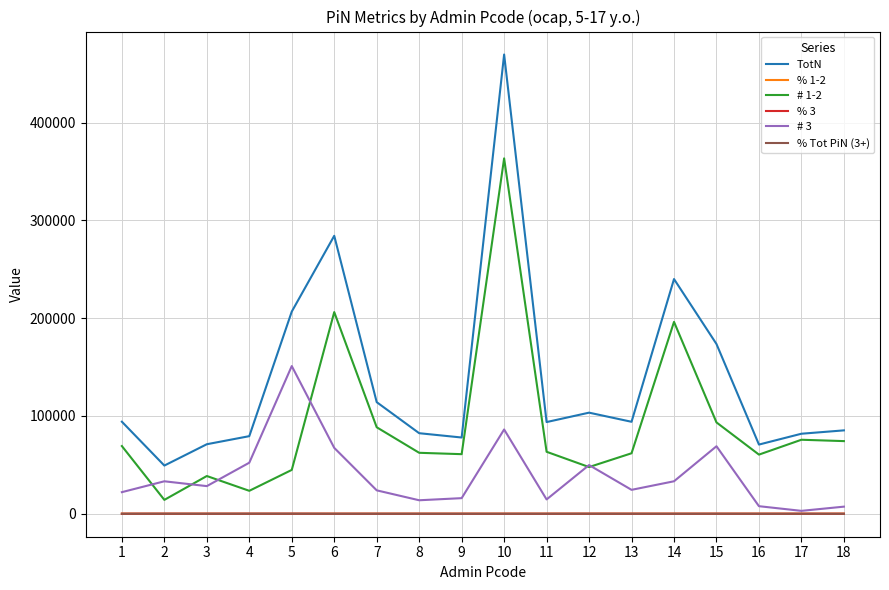

True or false: TotN and % Tot PiN (3+) intersect in this chart.

False